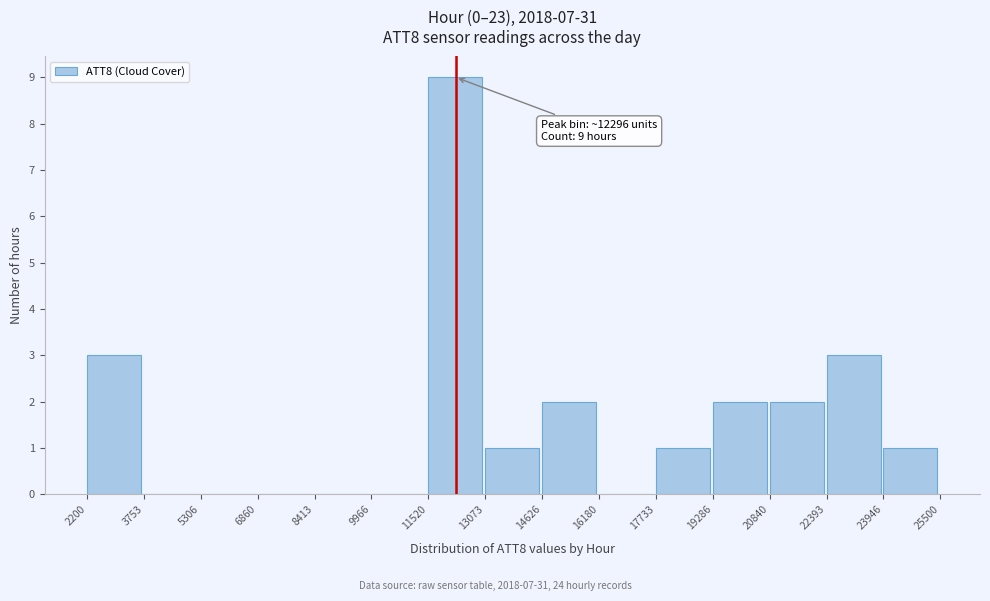

Which range on the x-axis has the tallest bar?

11520 to 13073